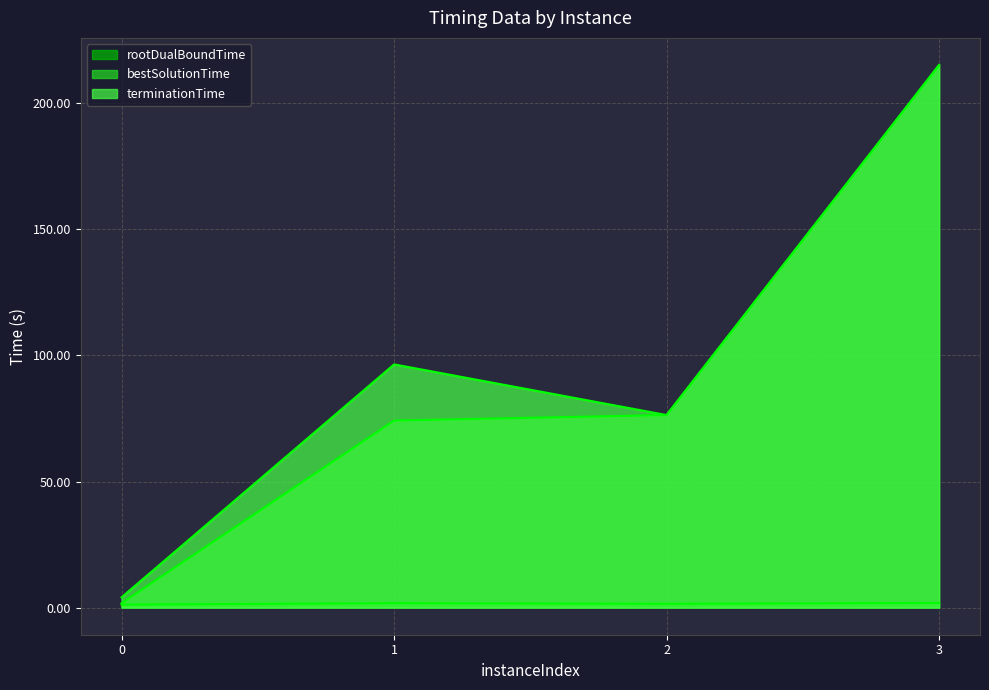

What are all the series names shown in the legend?

rootDualBoundTime, bestSolutionTime, terminationTime